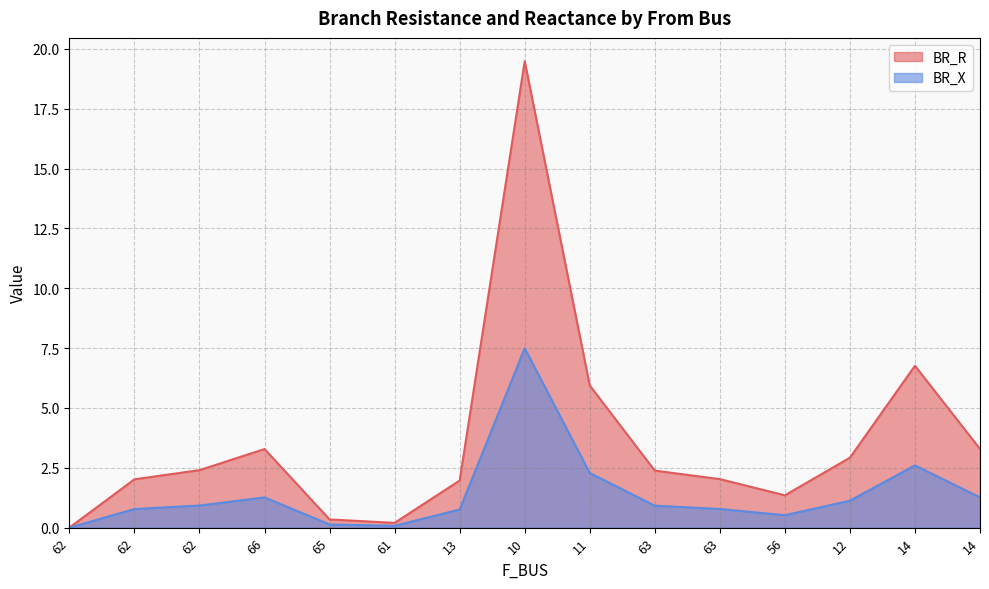

True or false: BR_X and BR_R cross at least once.

False